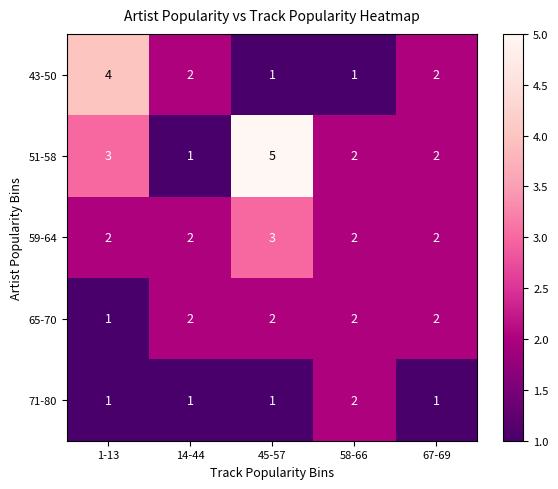

Reading right to left, extract all data points from this chart.

43-50: 67-69=2	58-66=1	45-57=1	14-44=2	1-13=4
51-58: 67-69=2	58-66=2	45-57=5	14-44=1	1-13=3
59-64: 67-69=2	58-66=2	45-57=3	14-44=2	1-13=2
65-70: 67-69=2	58-66=2	45-57=2	14-44=2	1-13=1
71-80: 67-69=1	58-66=2	45-57=1	14-44=1	1-13=1